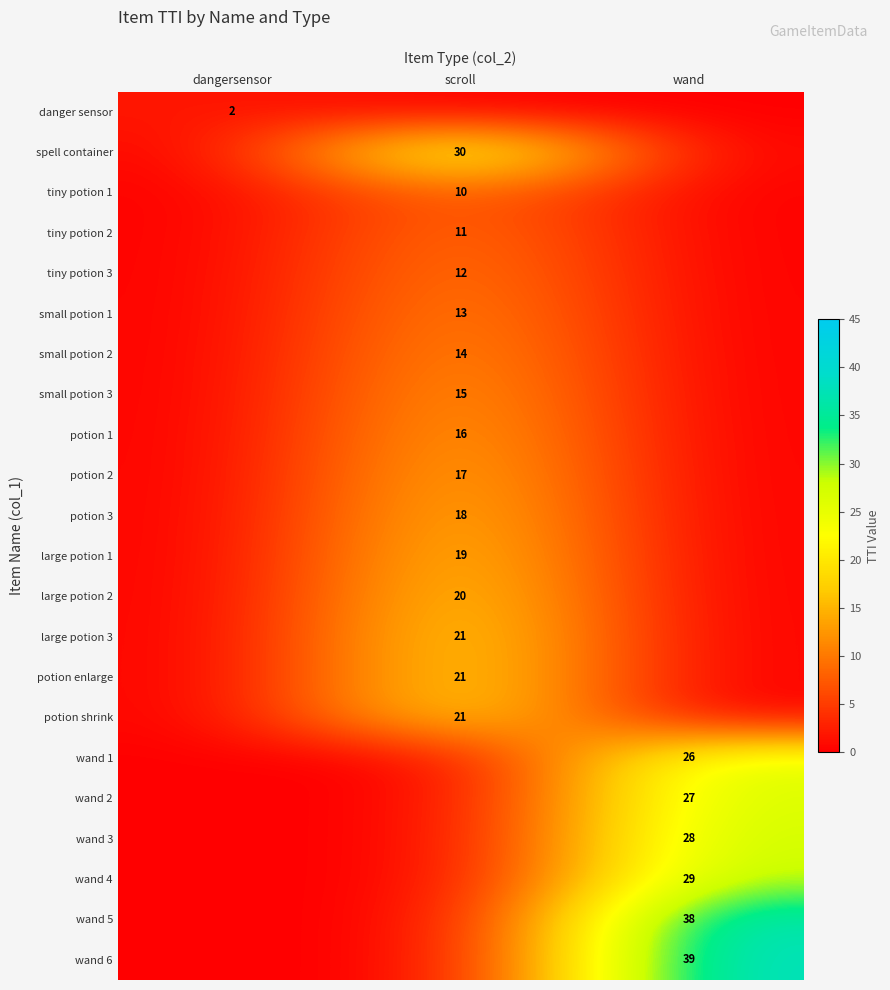

At how many categories does at least one series exceed 27?

2